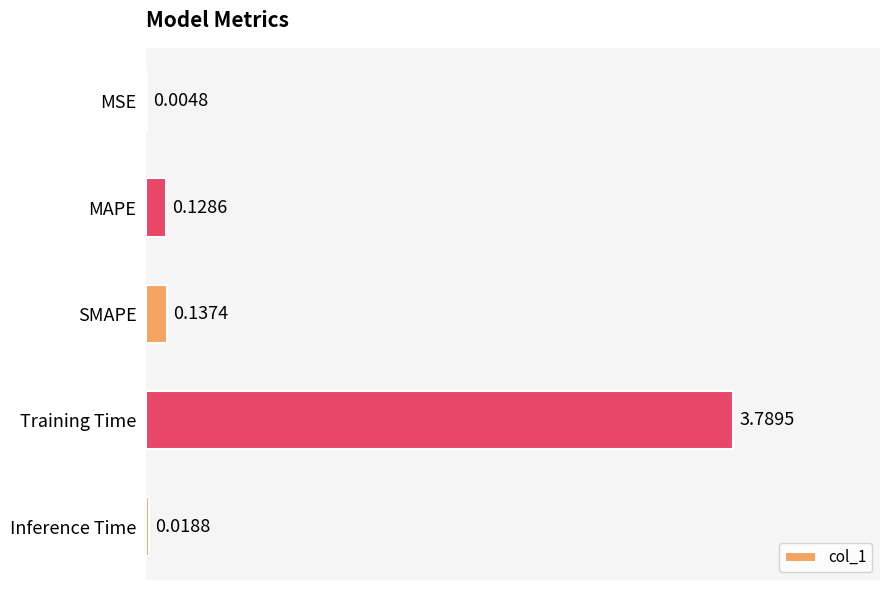

What is the sum of the values at Training Time and SMAPE?

3.9